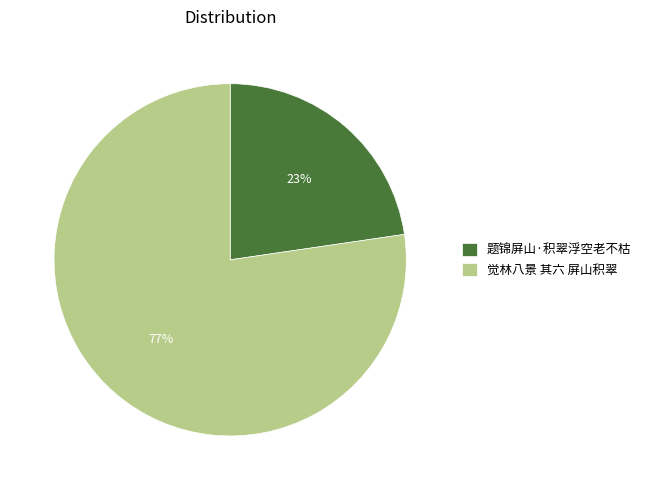

What is the majority slice?

觉林八景 其六 屏山积翠